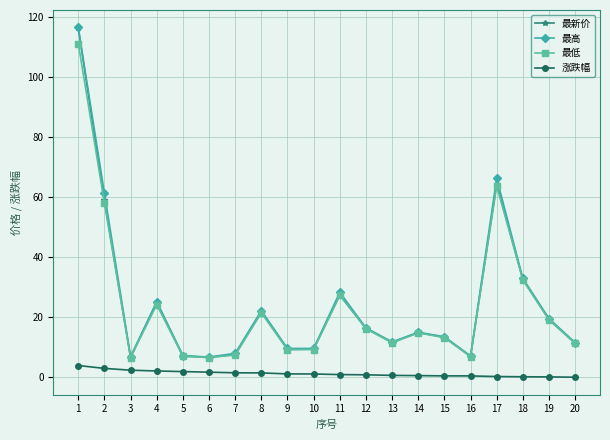

Does the chart display data point markers on the line(s)?

Yes